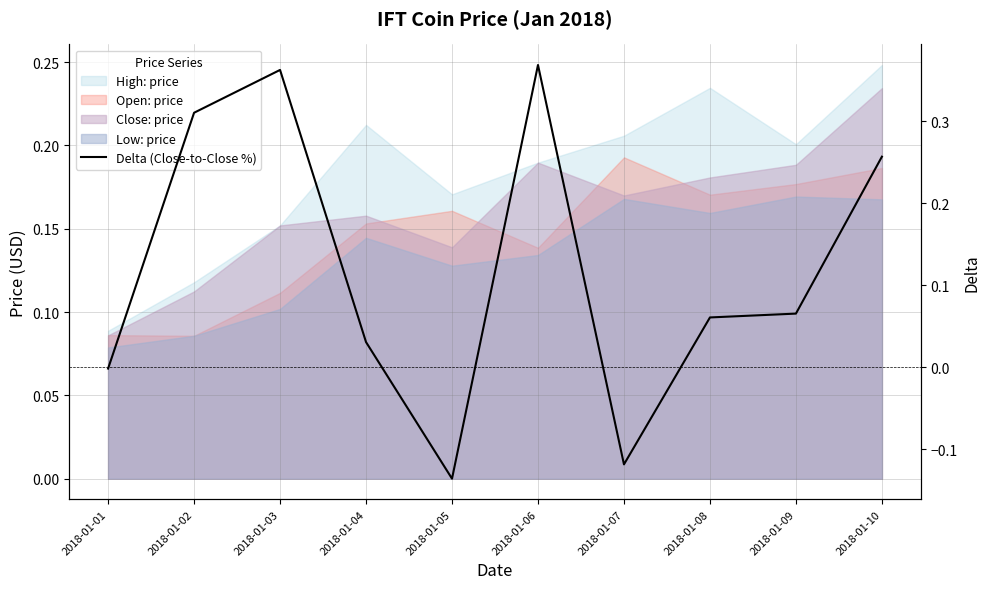

The chart shows a value of 0.4 at 2018-01-06. True or false?

True